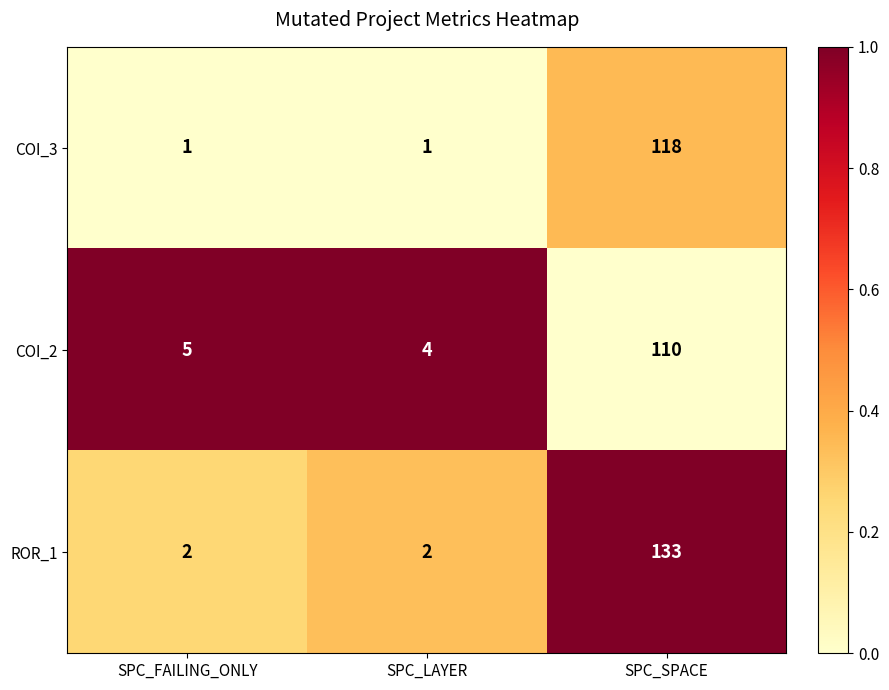

List the series in order of their peak value, highest first.

ROR_1, COI_3, COI_2